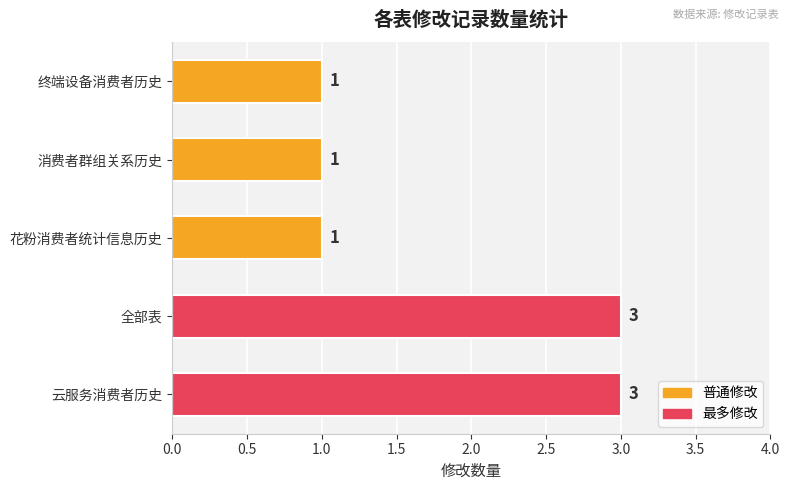

What is the ratio of the value at 全部表 to the value at 云服务消费者历史?

1.0